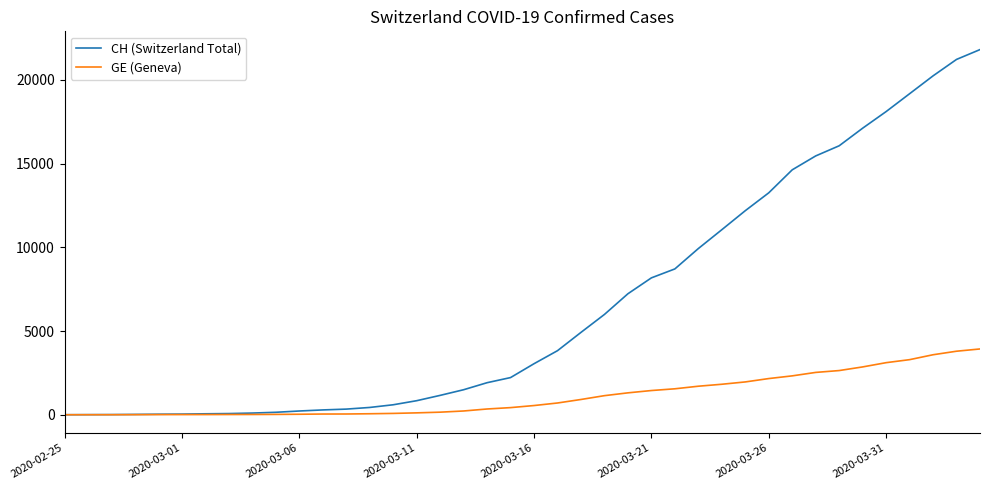

List the series in order of their overall mean, highest first.

CH (Switzerland Total), GE (Geneva)